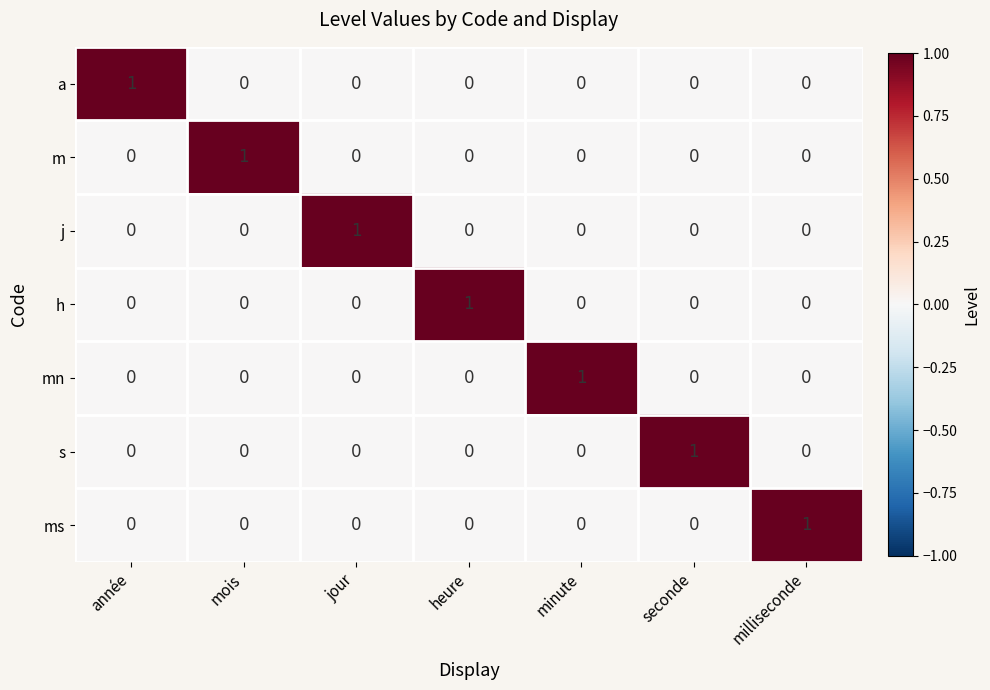

At which label does a reach its peak?

année